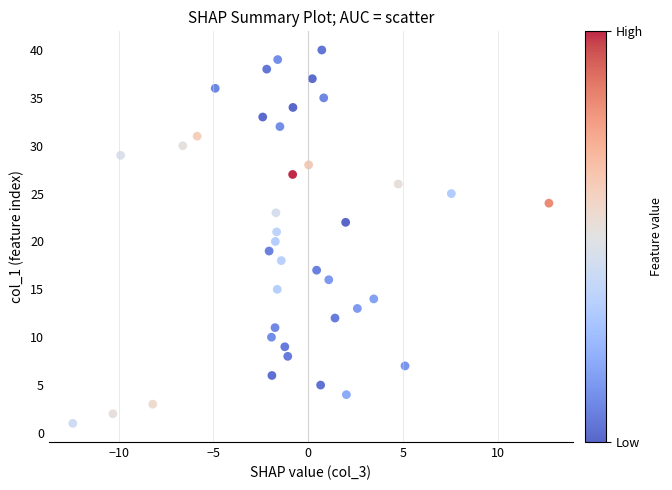

What is the range of Y values (max minus min)?

39